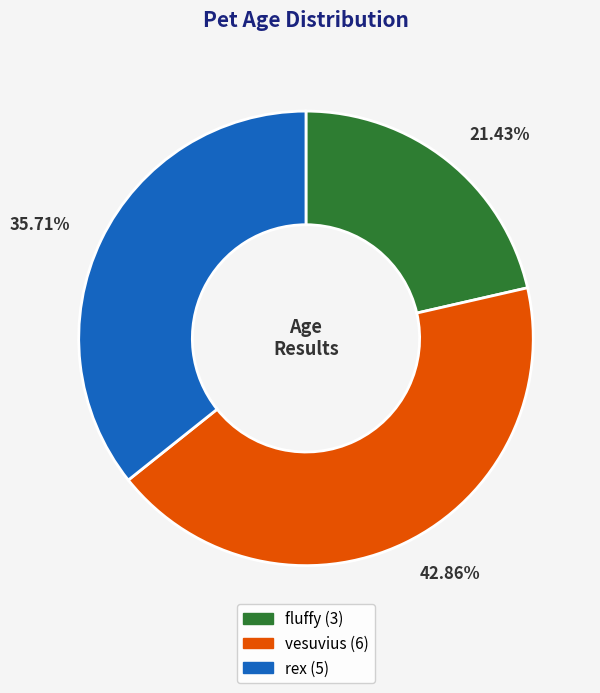

What percentage is NOT represented by vesuvius?

57.1%